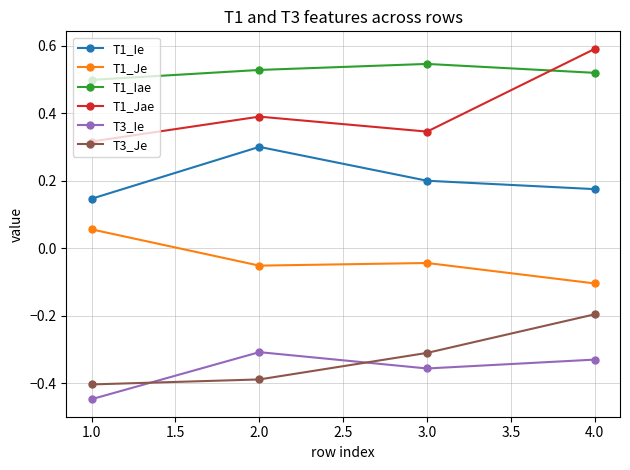

What is the label of the 2nd point from the left?

2.0